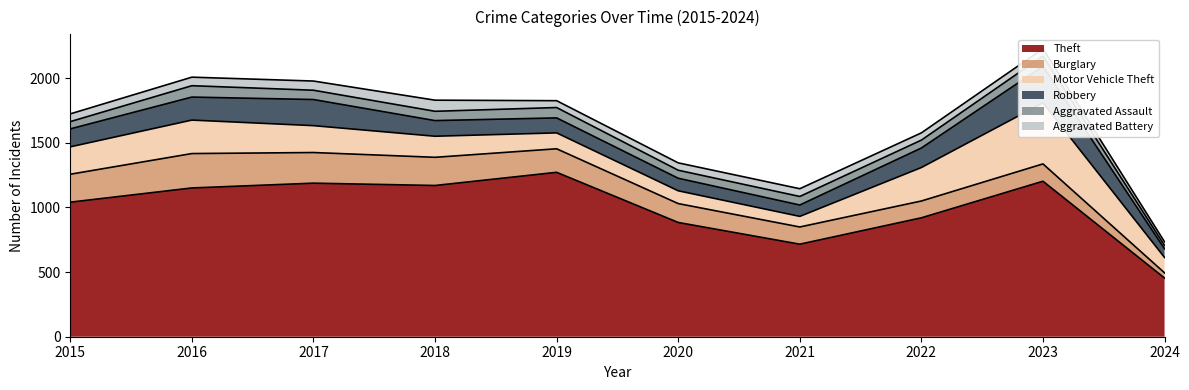

Read the Burglary value at 2017.

237